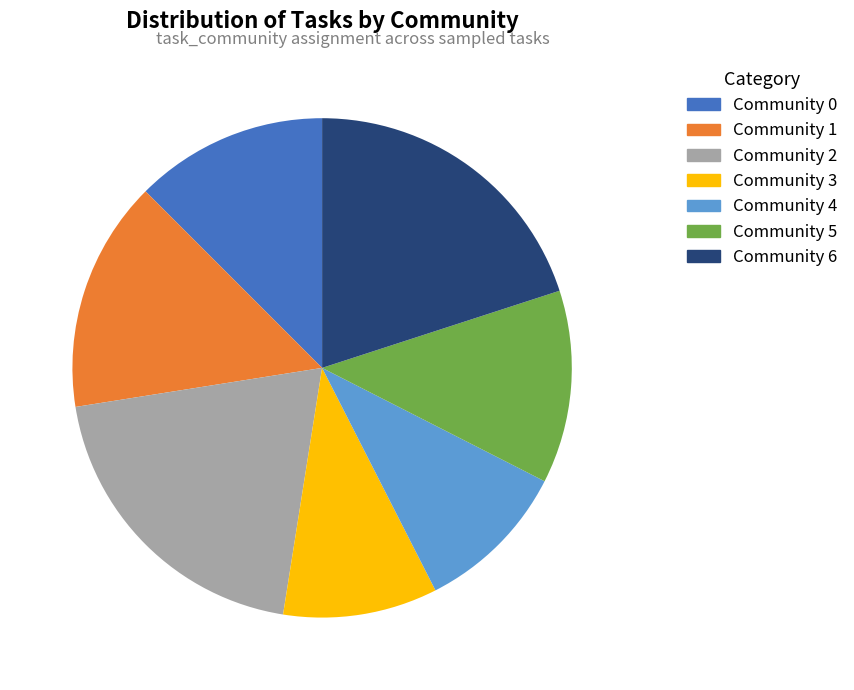

Does any single category account for the majority?

No